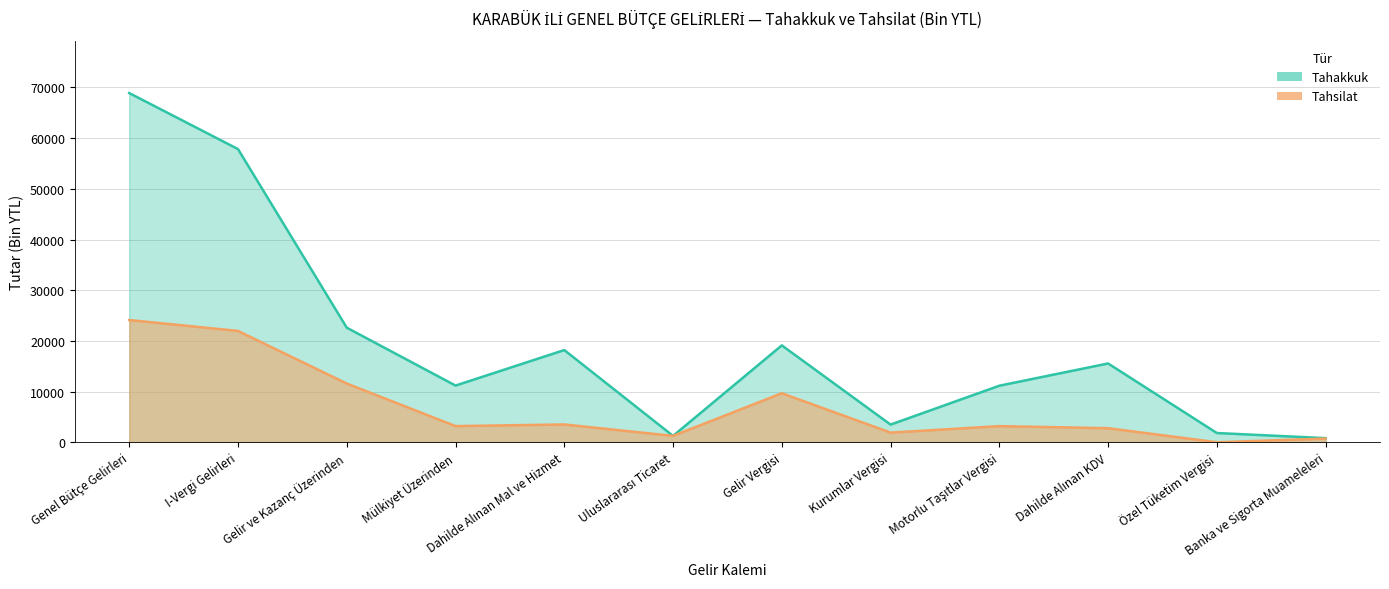

How many lines are shown in the chart?

2